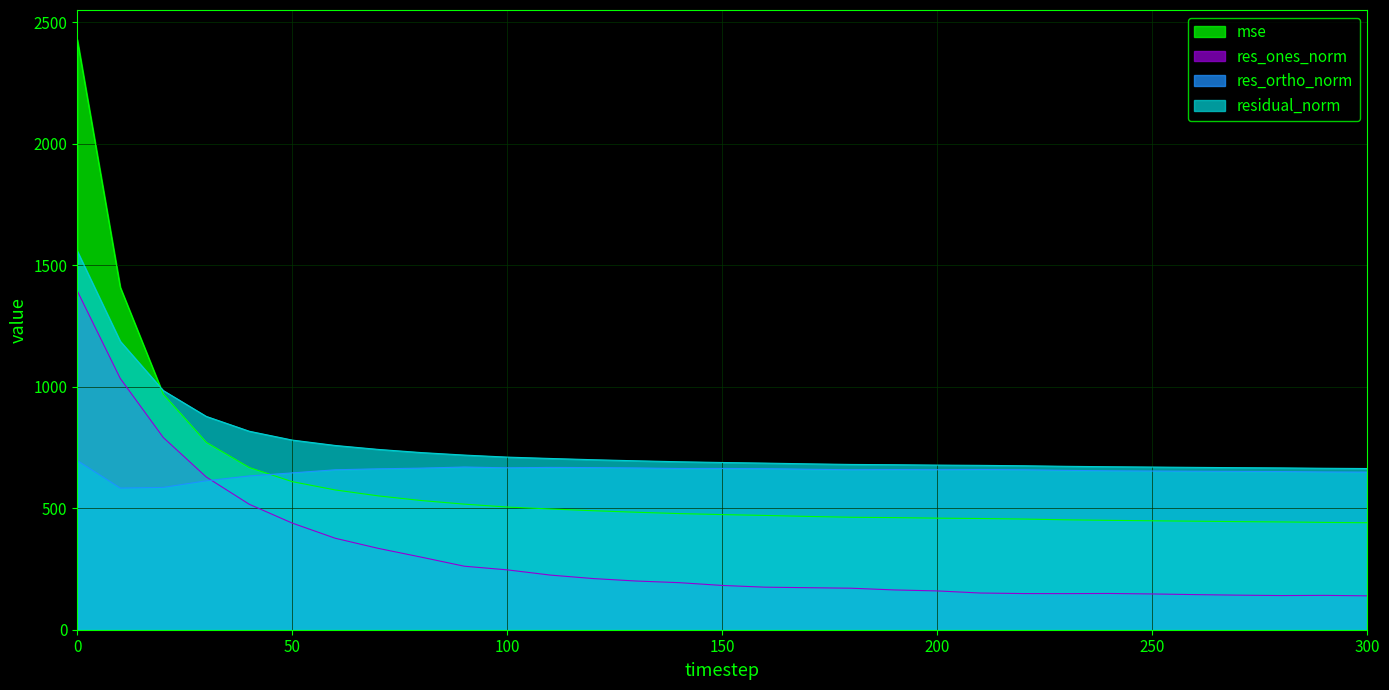

How many lines are shown in the chart?

4